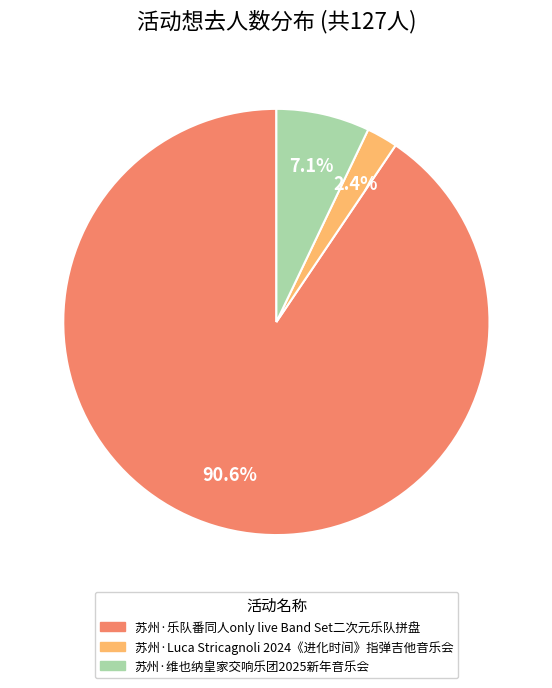

What is the majority slice?

苏州·乐队番同人only live Band Set二次元乐队拼盘